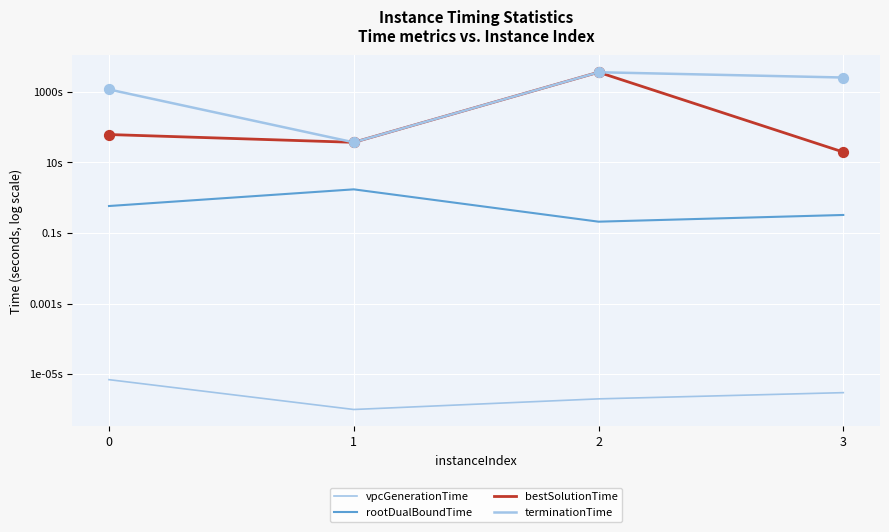

Which series reaches the maximum Y coordinate?

terminationTime